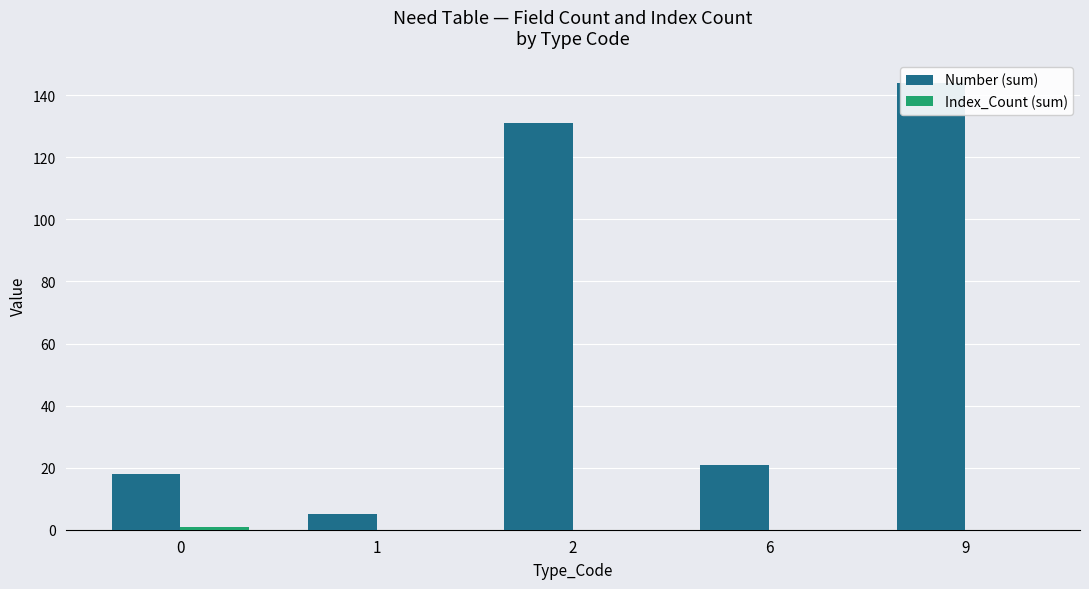

How many data points in Number (sum) are less than 21?

2